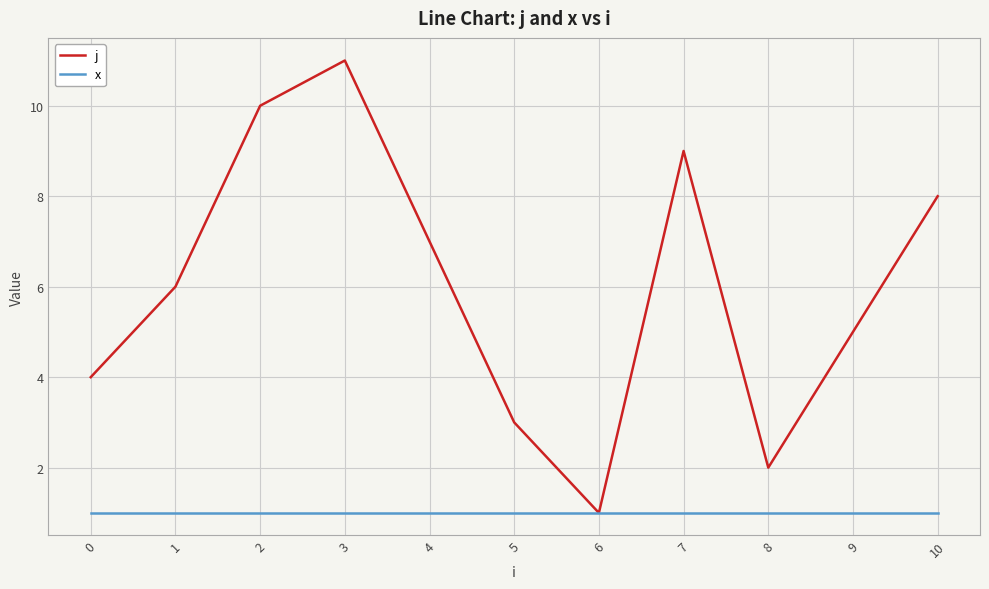

At which label does j reach its minimum?

6